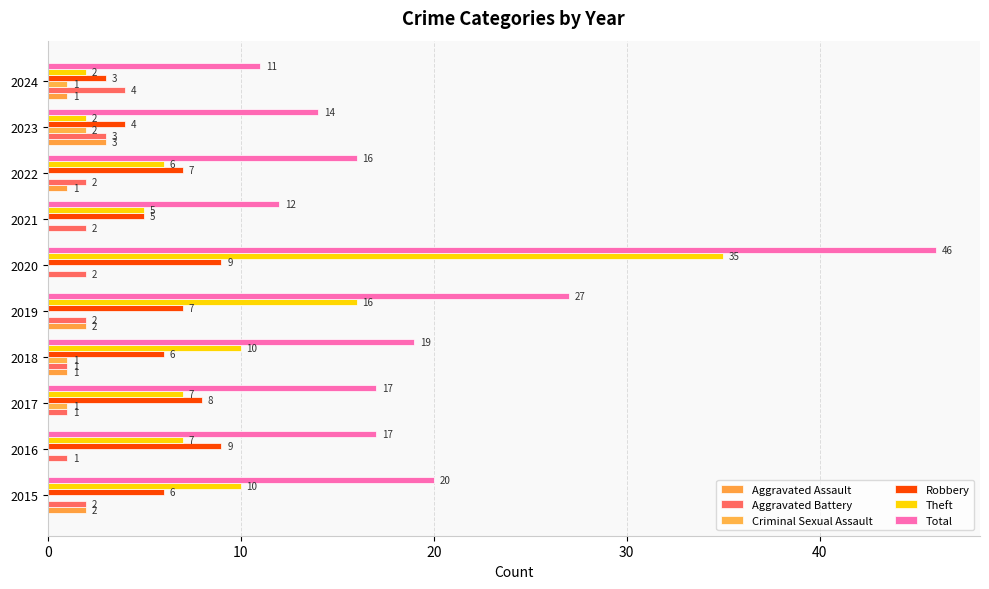

Which series has the largest total across all categories?

Total